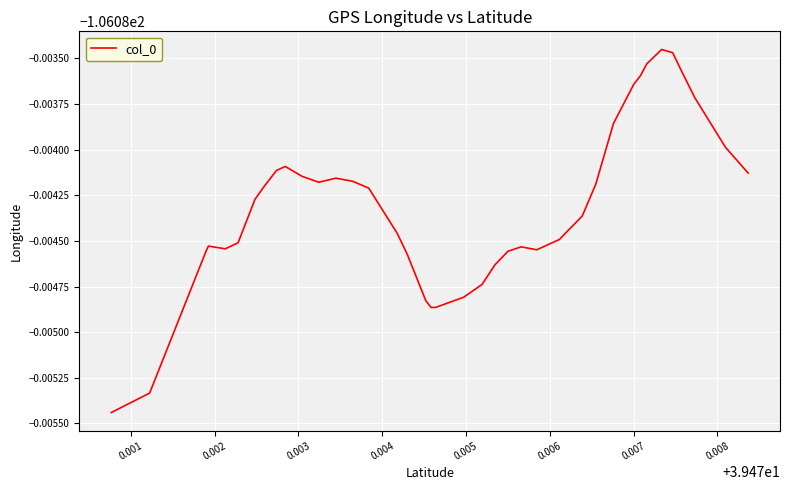

What is the label of the 32nd point from the right?

0.008